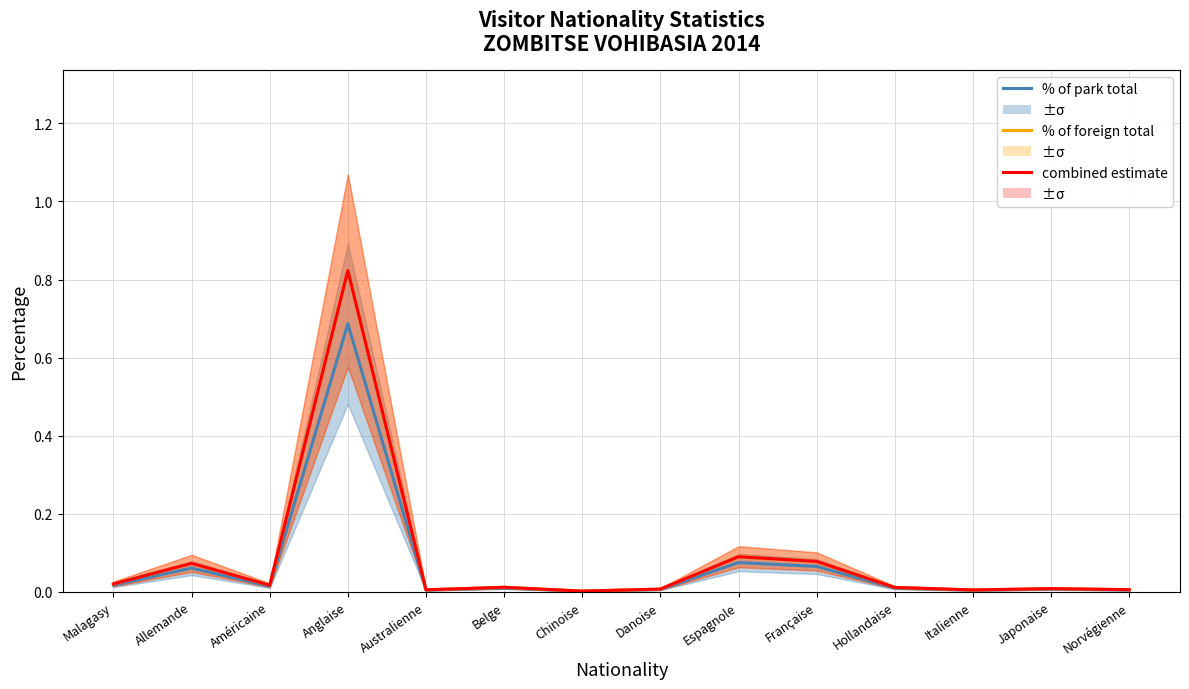

Where is % of park total nearest to the value 0?

Chinoise